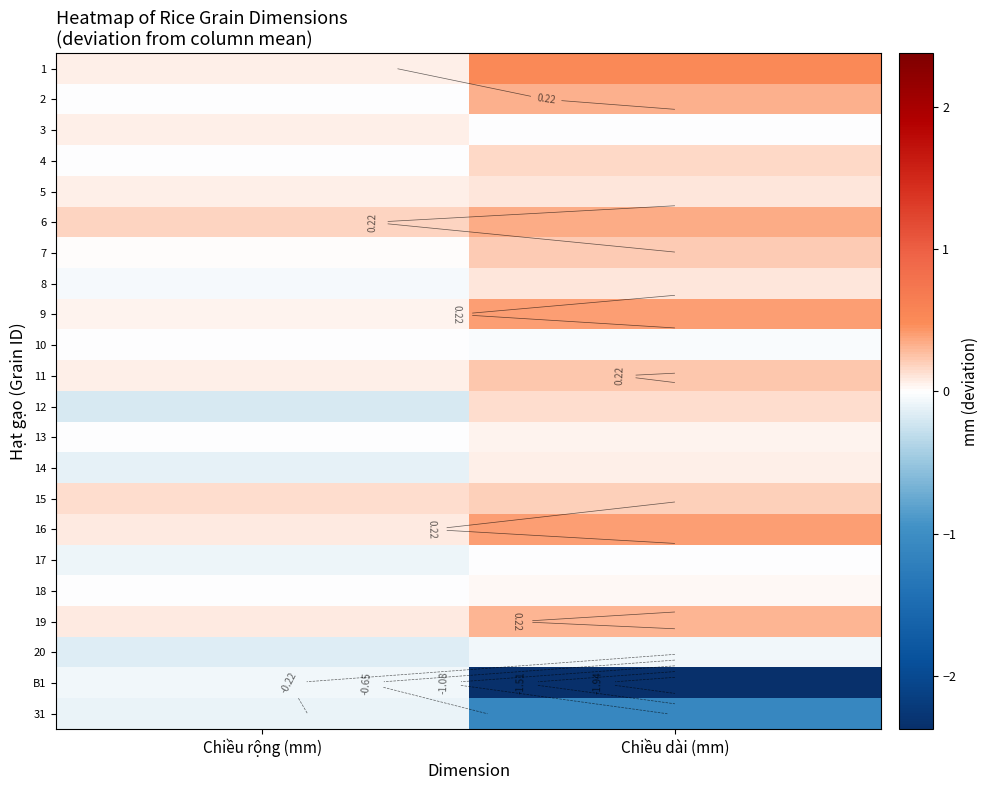

Between Chiều rộng (mm) and Chiều dài (mm), which is larger?

Chiều dài (mm)